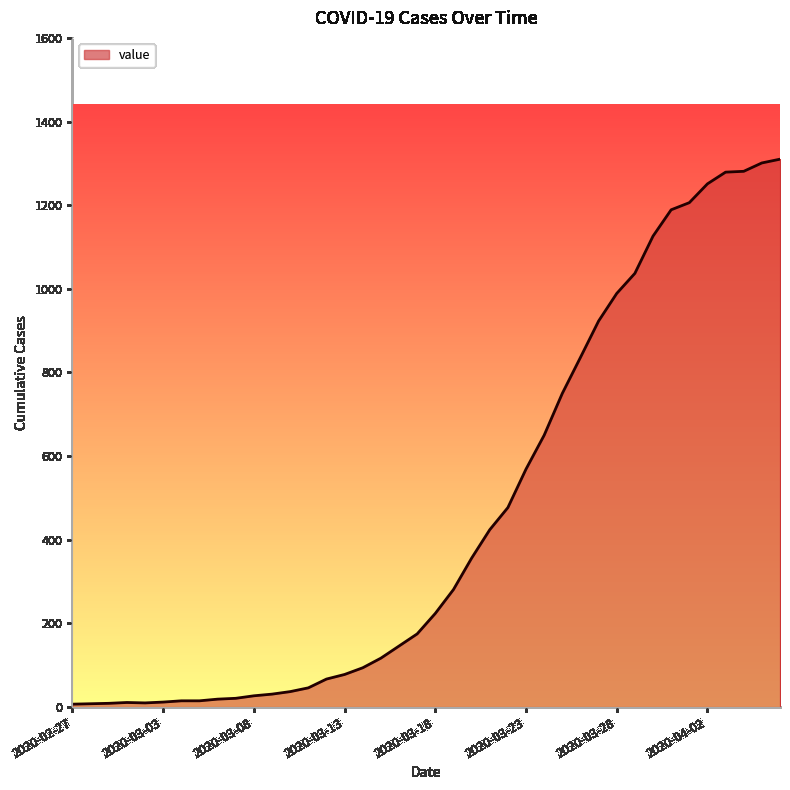

What is the difference between the second highest and minimum values?

1294